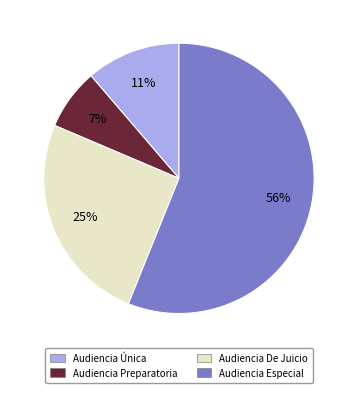

True or false: Audiencia Preparatoria accounts for 7% of the total.

True